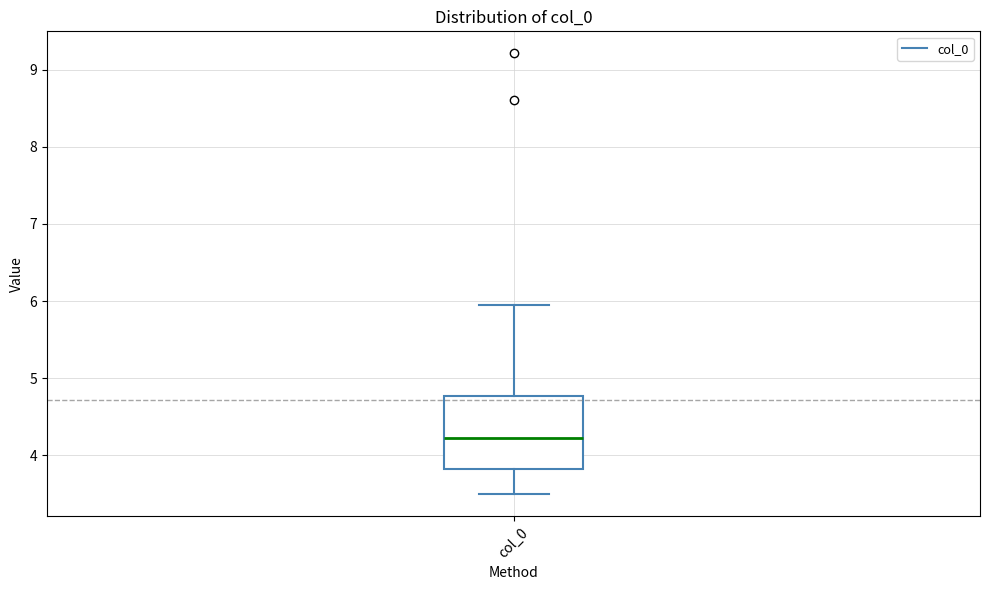

Transcribe this box plot: give where the median line is, the range the box spans, and where the two whiskers end, as read against the y-axis. The values are not printed on the chart, so give them approximately, as read against the axis.

median 4.2, box 3.8 to 4.8, whiskers 3.5 to 6.0